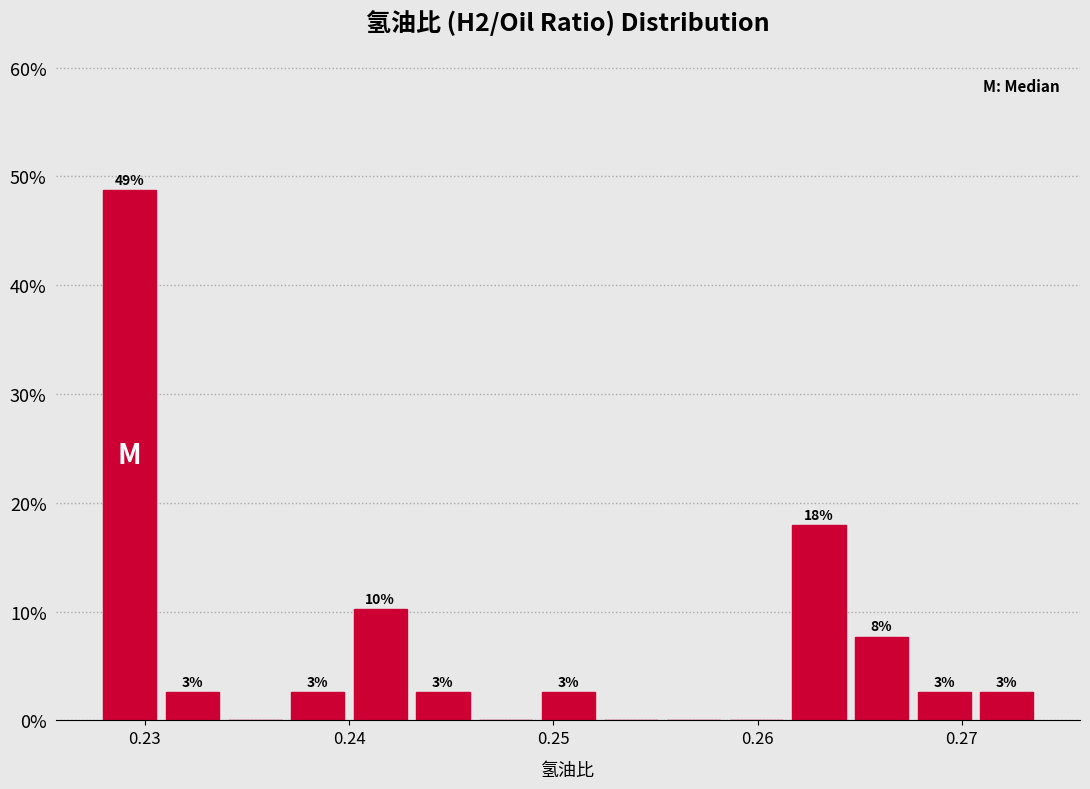

Read against the x-axis, roughly where is the centre of the tallest bar?

0.229